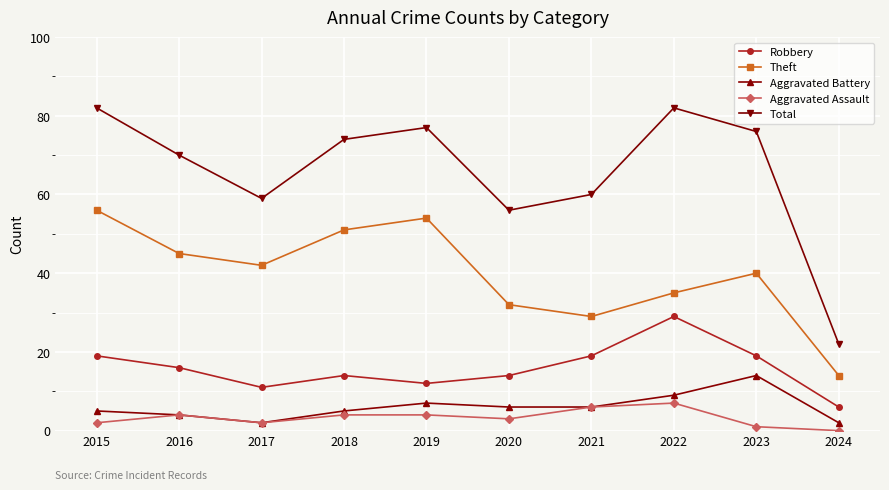

True or false: Total has a value of 106 at 2017.

False